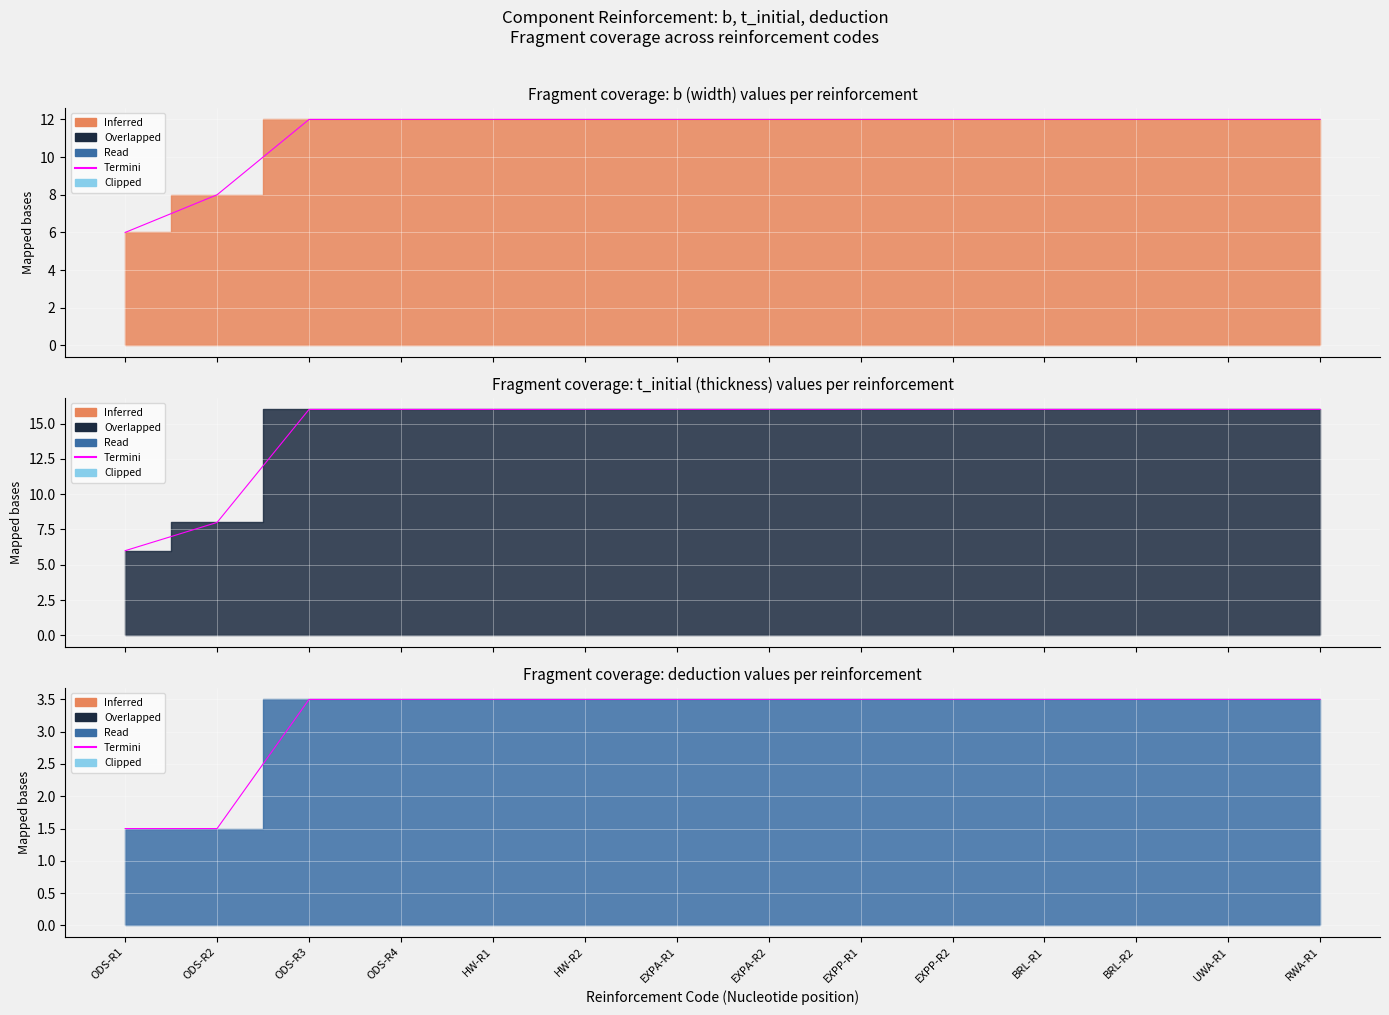

Rank the categories by value from lowest to highest.

ODS-R1, ODS-R2, ODS-R3, ODS-R4, HW-R1, HW-R2, EXPA-R1, EXPA-R2, EXPP-R1, EXPP-R2, BRL-R1, BRL-R2, UWA-R1, RWA-R1